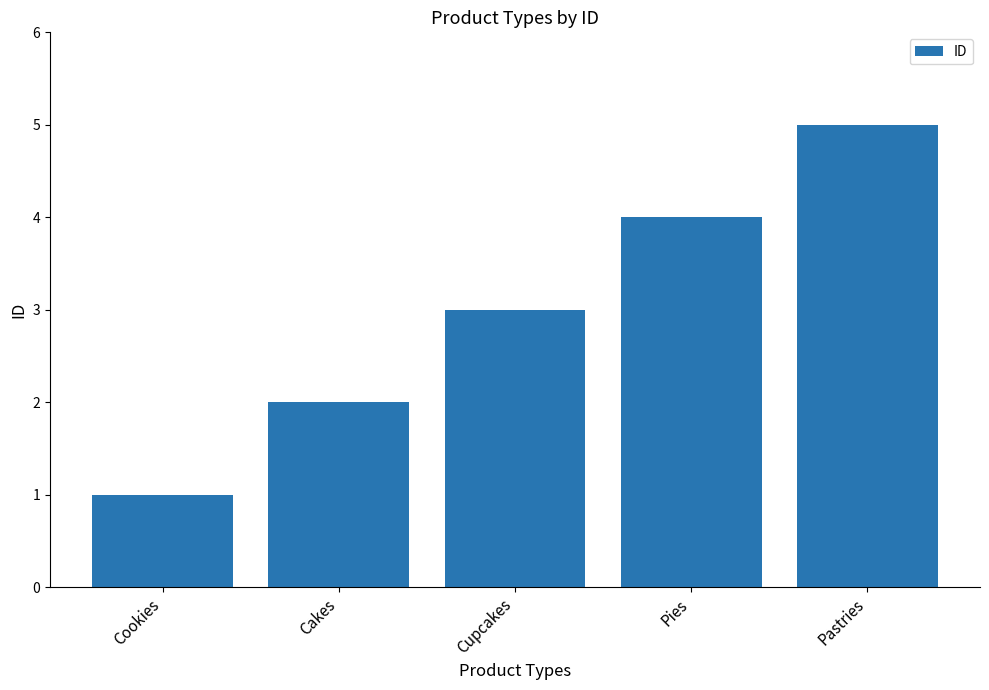

Does the chart contain stacked bars?

No